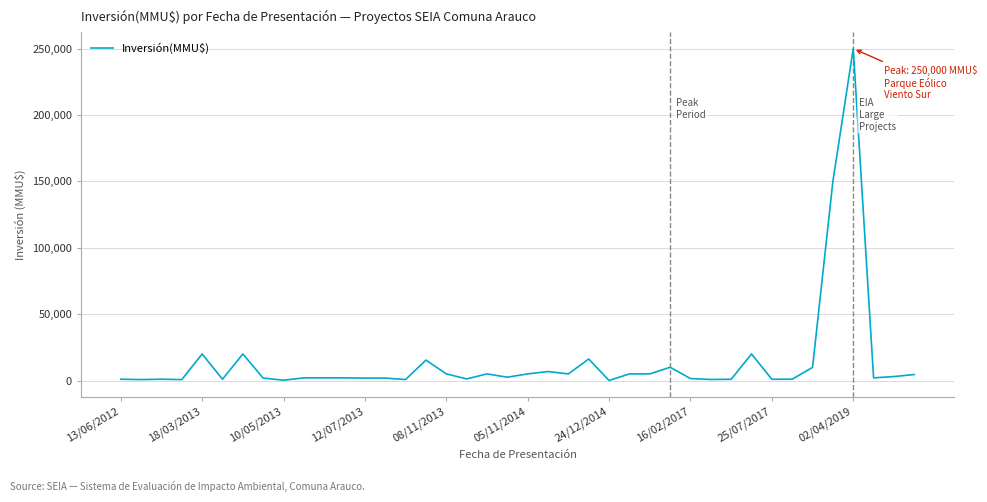

What is the greatest value displayed?

250000